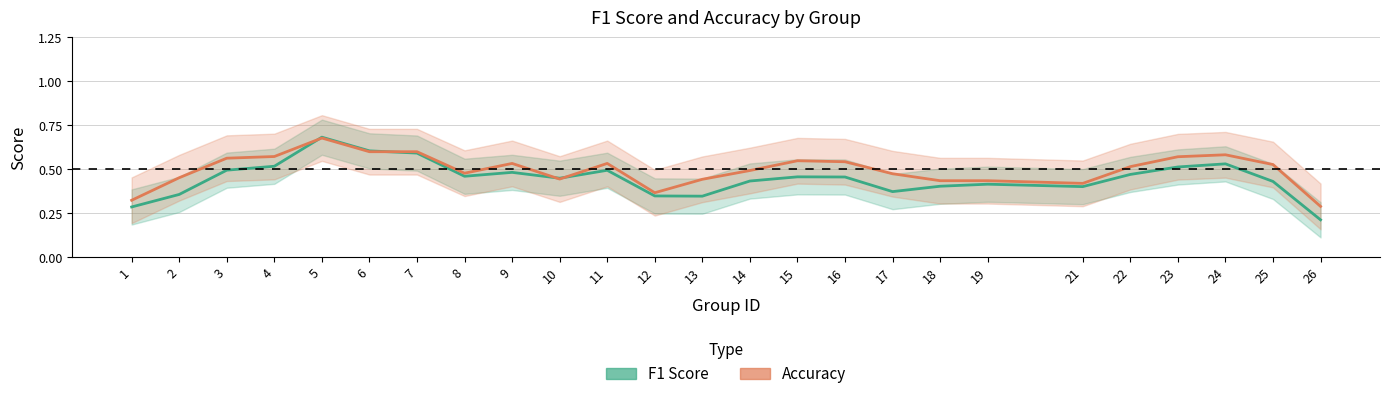

How many lines are shown in the chart?

2